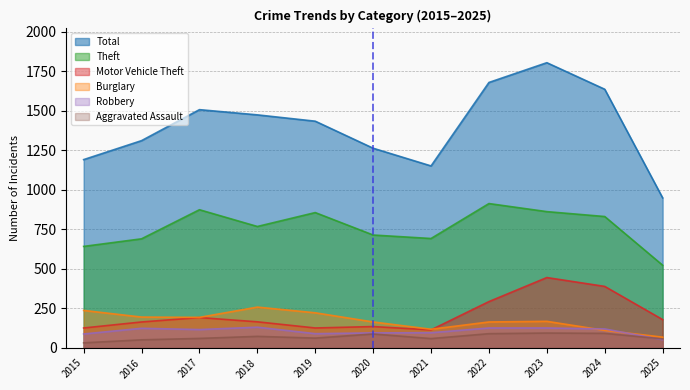

What are all the series names shown in the legend?

Total, Theft, Motor Vehicle Theft, Burglary, Robbery, Aggravated Assault